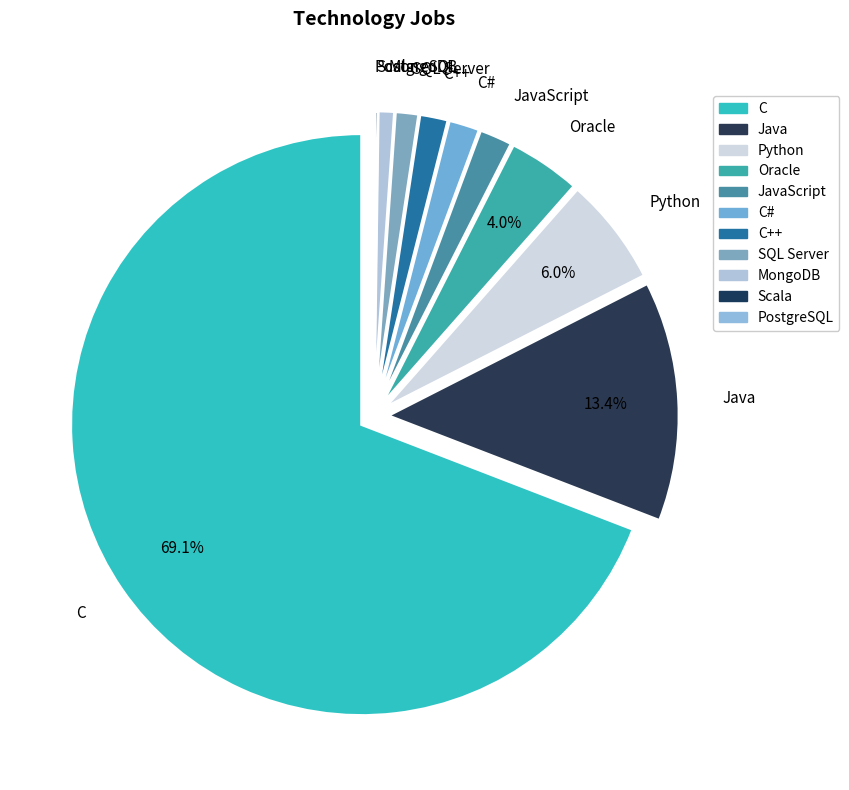

To the nearest percent, what is the average slice percentage?

9%